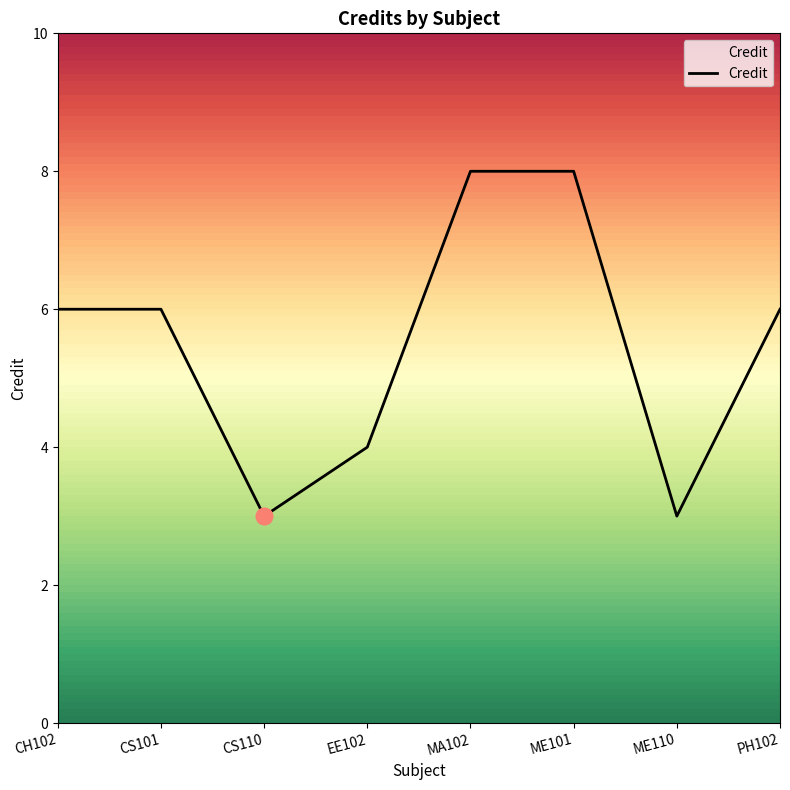

How many lines are shown in the chart?

1